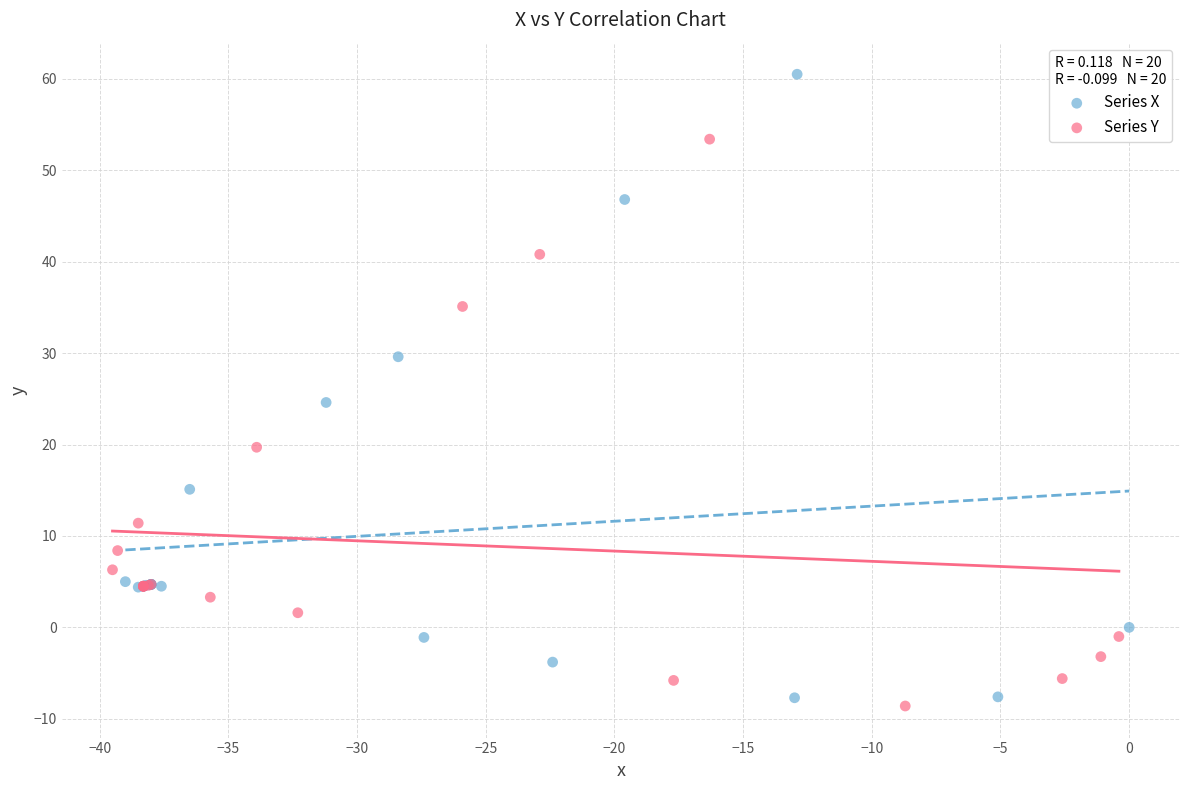

Which series contains the highest Y value?

Series X